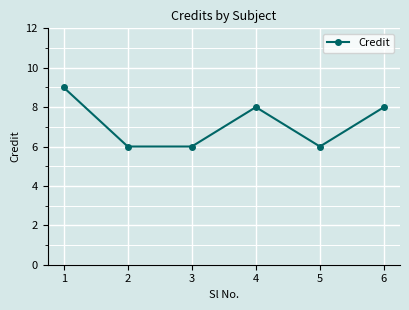

Which category has the highest value across all series?

1